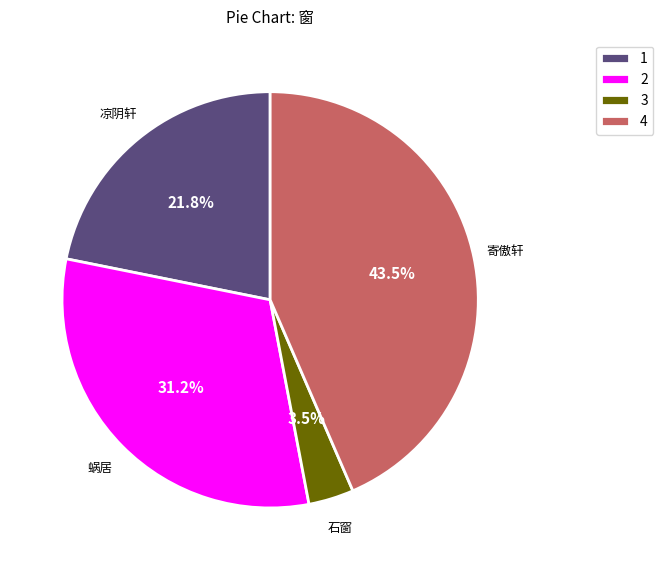

How many segments does this pie chart have?

4